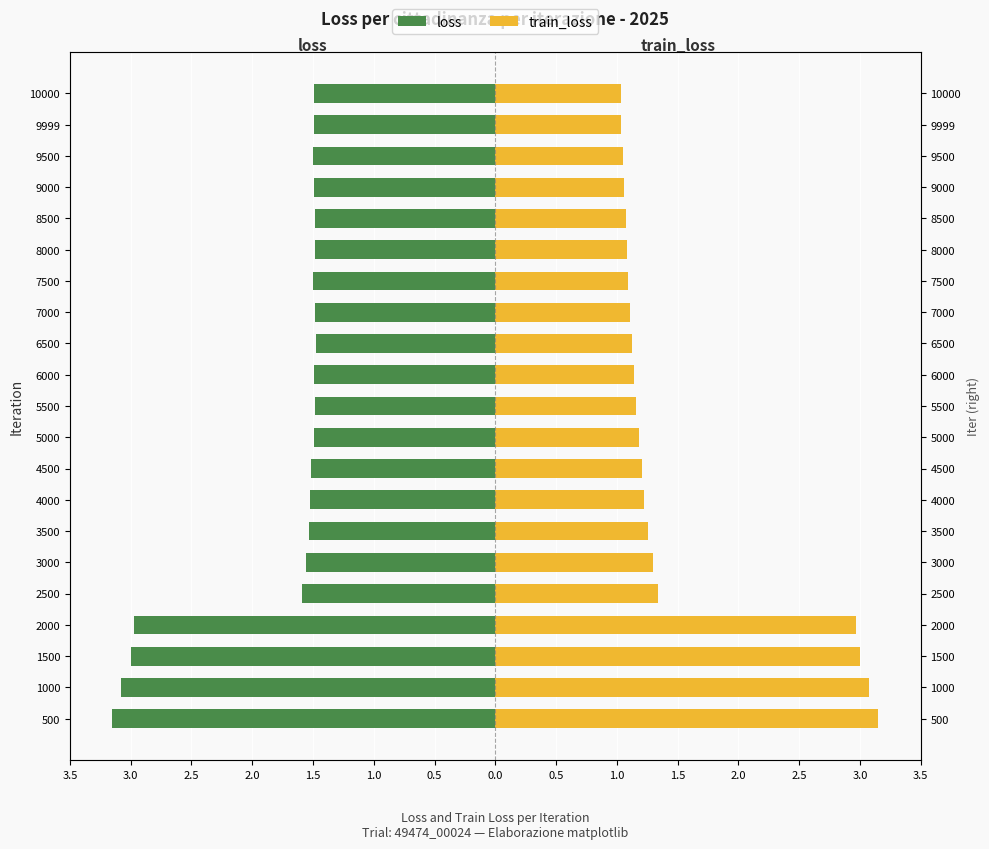

Which series has the widest spread of values?

train_loss